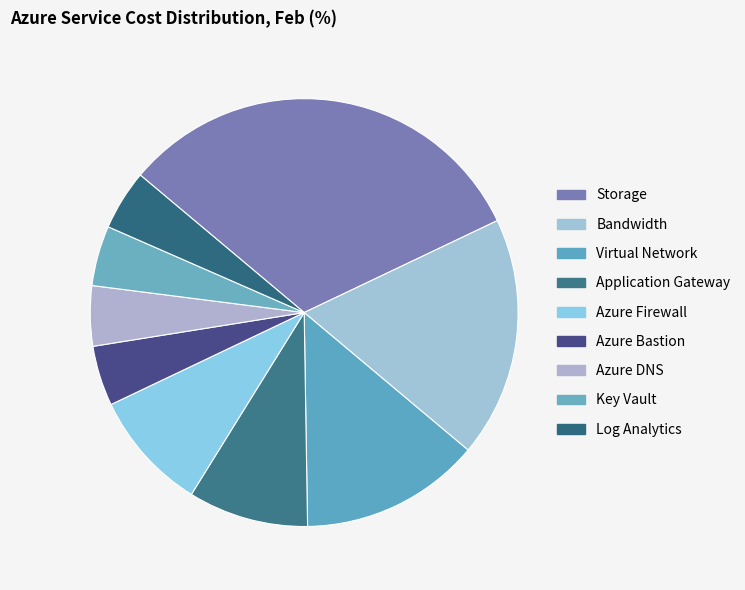

How many slices are in this pie chart?

9